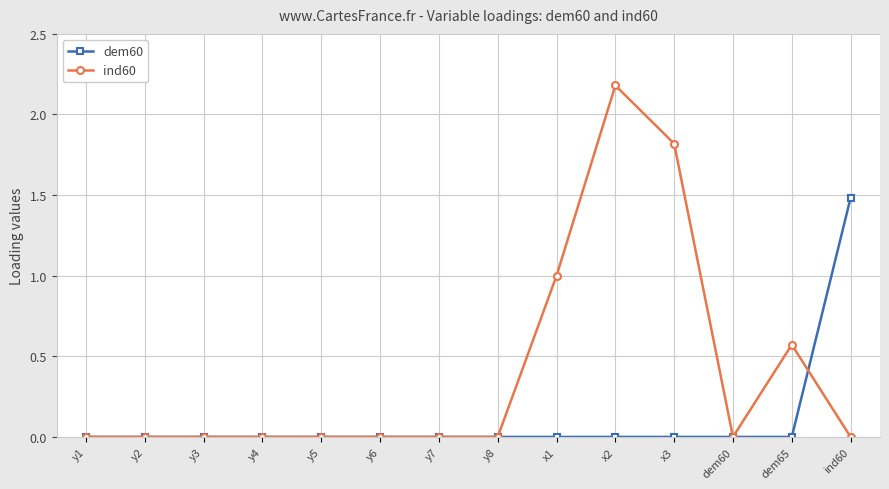

What is the value of the dem60 point at the 14th from the left?

1.5